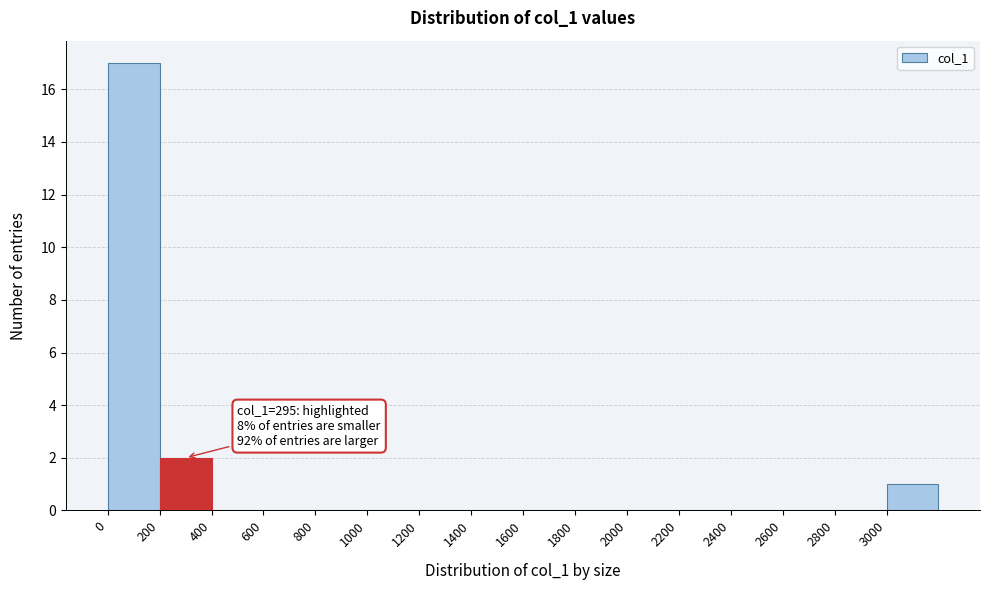

Over which range of the x-axis is the bar tallest?

0 to 200